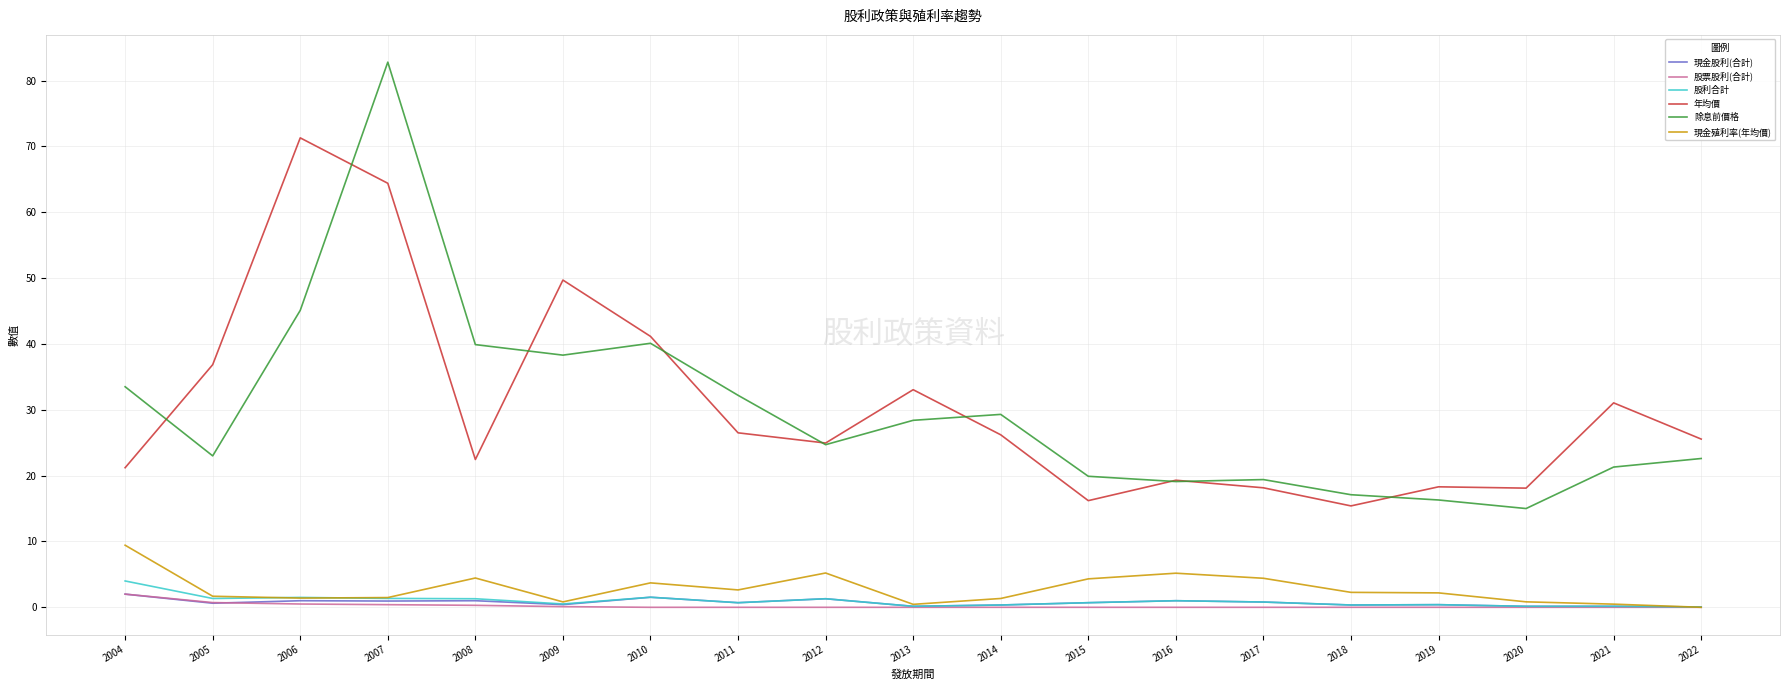

The 股票股利(合計) series shows 0.0 at 2012. True or false?

True